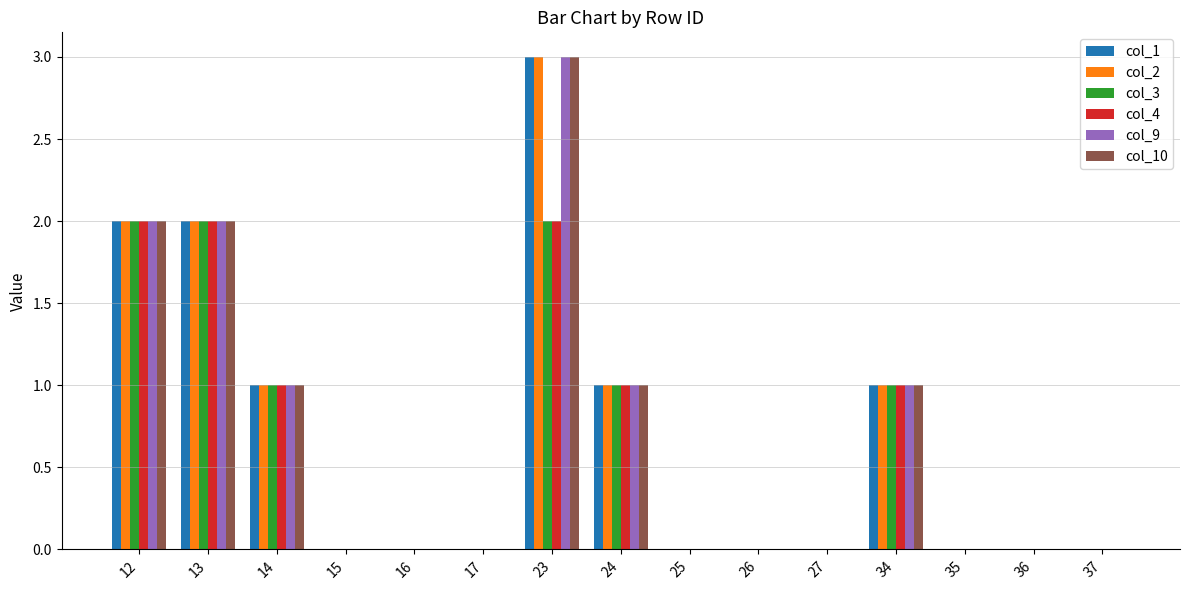

What is the average value of the col_4 series?

1